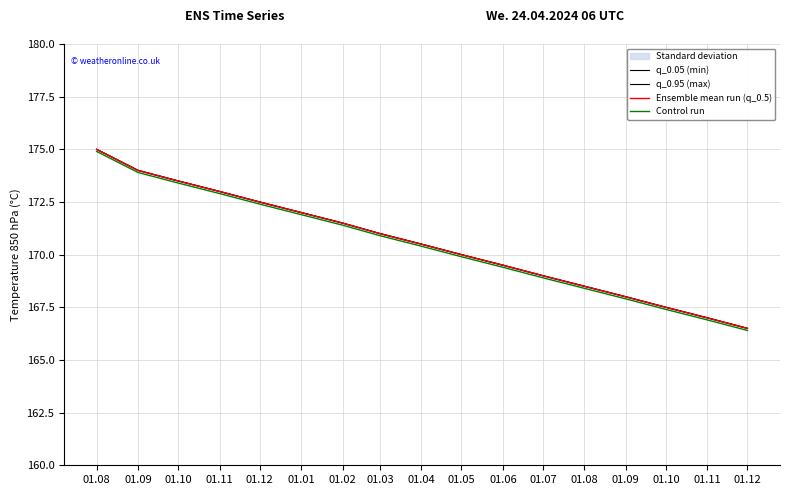

True or false: q_0.95 (max) has more than 2 points higher than both neighbors.

False